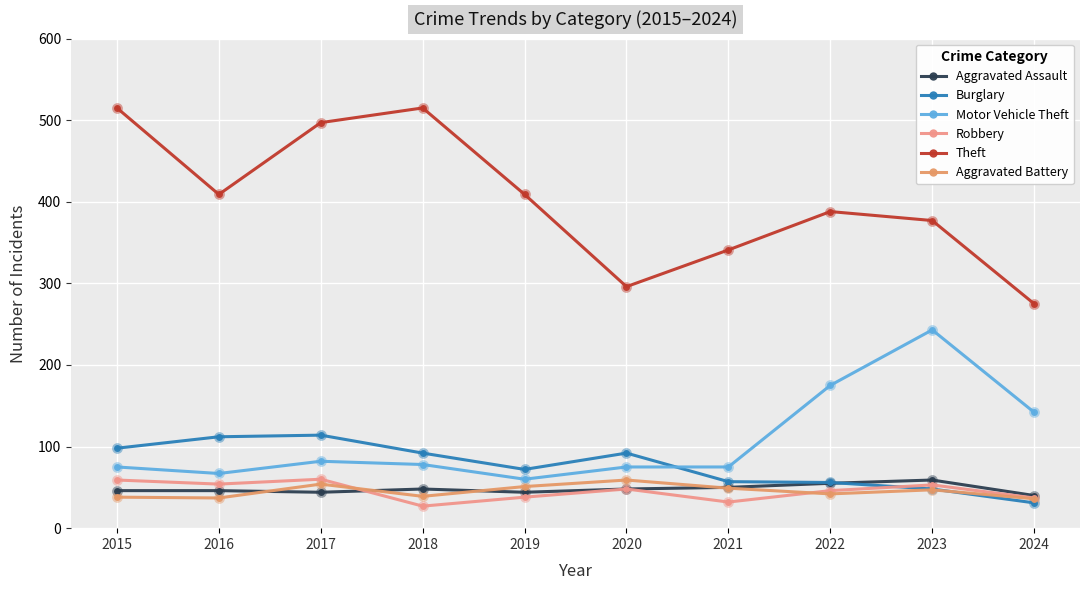

What are all the series names shown in the legend?

Aggravated Assault, Burglary, Motor Vehicle Theft, Robbery, Theft, Aggravated Battery